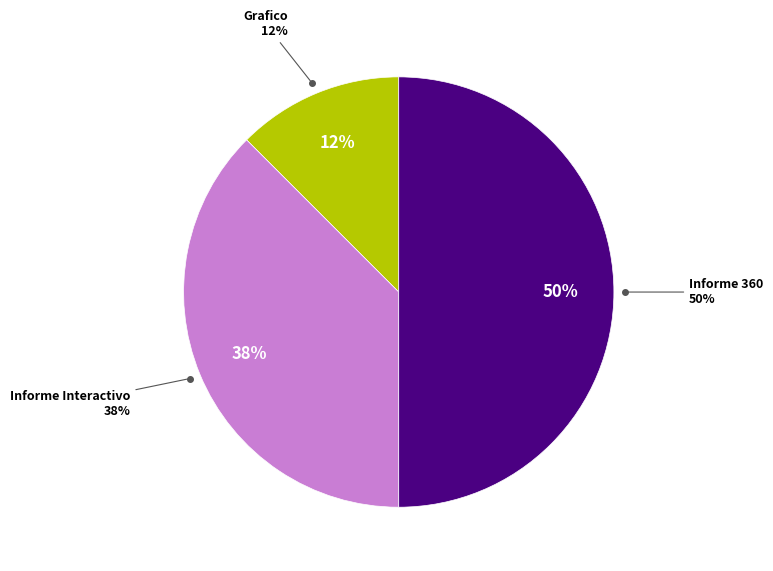

Count the number of slices in the pie.

4